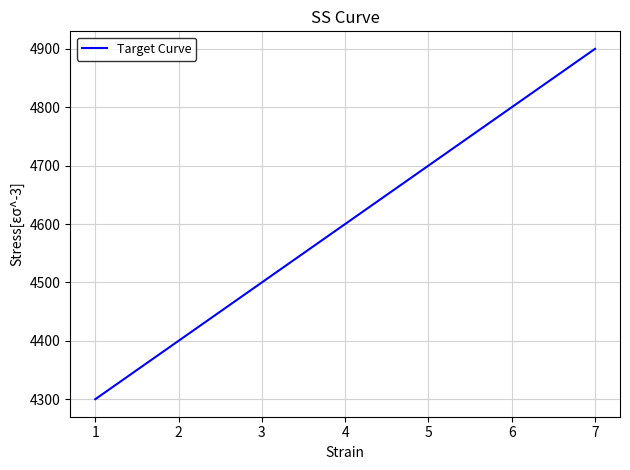

Rank the categories by value from lowest to highest.

1, 2, 3, 4, 5, 6, 7